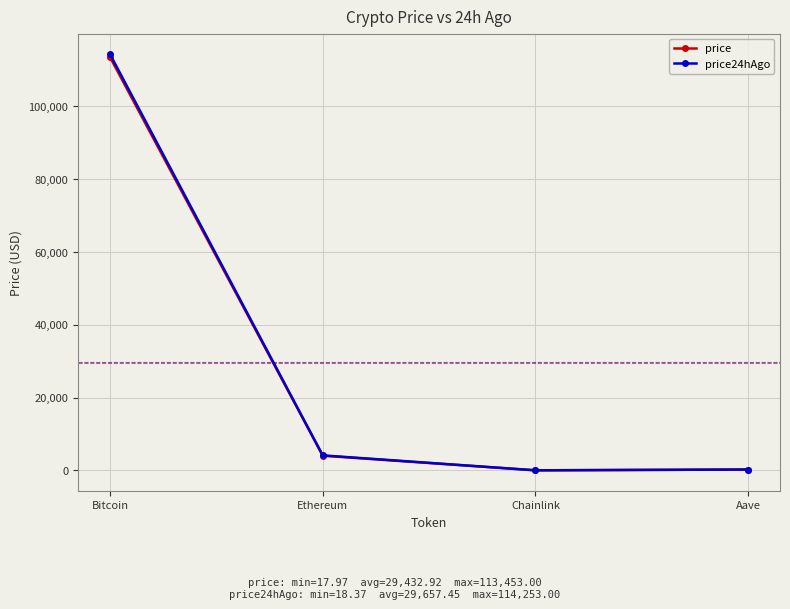

Which series has the widest spread of values?

price24hAgo